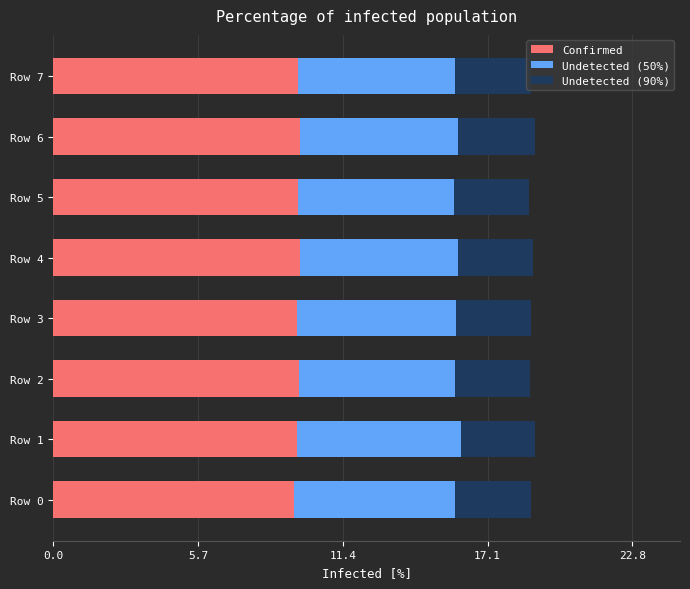

The Confirmed series shows 9.6 at Row 7. True or false?

True